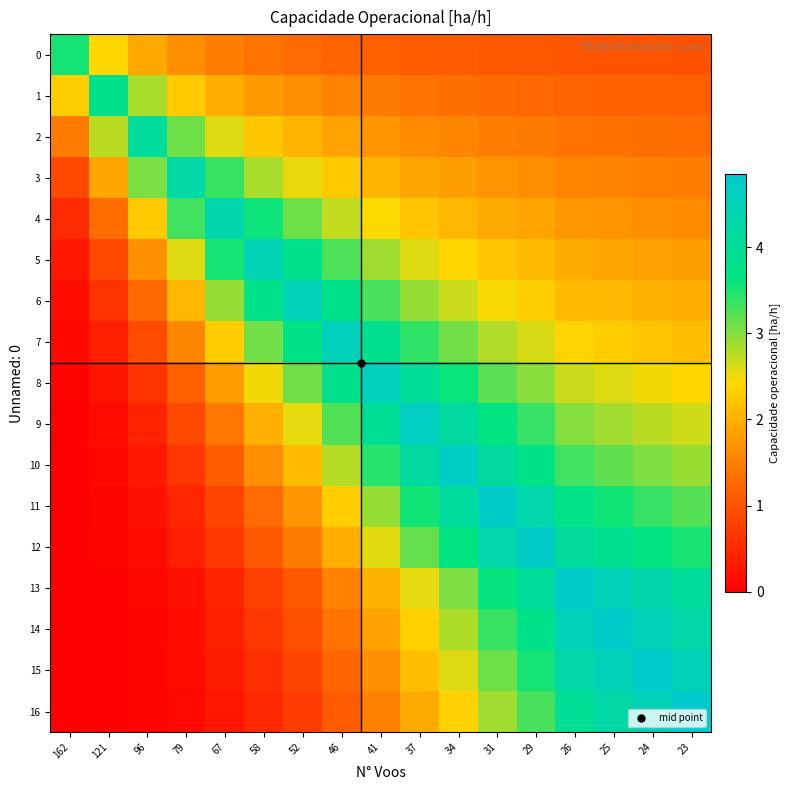

Reading left to right, what are all the values shown in this chart?

0: 162=3.5	121=2.4	96=1.9	79=1.6	67=1.5	58=1.3	52=1.3	46=1.2	41=1.2	37=1.1	34=1.1	31=1.1	29=1.0	26=1.0	25=1.0	24=1.0	23=1.0
1: 162=2.3	121=3.8	96=2.8	79=2.3	67=2.0	58=1.8	52=1.6	46=1.5	41=1.4	37=1.4	34=1.3	31=1.3	29=1.2	26=1.2	25=1.2	24=1.2	23=1.1
2: 162=1.4	121=2.8	96=4.1	79=3.1	67=2.6	58=2.2	52=2.0	46=1.9	41=1.7	37=1.6	34=1.5	31=1.5	29=1.4	26=1.4	25=1.3	24=1.3	23=1.3
3: 162=0.9	121=1.9	96=3.1	79=4.2	67=3.4	58=2.8	52=2.5	46=2.3	41=2.1	37=1.9	34=1.8	31=1.7	29=1.6	26=1.5	25=1.5	24=1.5	23=1.5
4: 162=0.5	121=1.3	96=2.3	79=3.3	67=4.4	58=3.6	52=3.1	46=2.7	41=2.4	37=2.2	34=2.1	31=1.9	29=1.9	26=1.7	25=1.7	24=1.7	23=1.6
5: 162=0.3	121=0.9	96=1.7	79=2.6	67=3.5	58=4.5	52=3.8	46=3.3	41=2.9	37=2.6	34=2.4	31=2.2	29=2.1	26=1.9	25=1.9	24=1.8	23=1.8
6: 162=0.2	121=0.6	96=1.3	79=2.1	67=2.9	58=3.8	52=4.5	46=3.8	41=3.3	37=2.9	34=2.7	31=2.5	29=2.3	26=2.1	25=2.1	24=2.0	23=2.0
7: 162=0.1	121=0.4	96=0.9	79=1.6	67=2.3	58=3.1	52=3.8	46=4.6	41=3.9	37=3.4	34=3.1	31=2.8	29=2.6	26=2.4	25=2.3	24=2.2	23=2.2
8: 162=0.1	121=0.2	96=0.6	79=1.2	67=1.8	58=2.5	52=3.1	46=3.9	41=4.6	37=4.0	34=3.6	31=3.2	29=3.0	26=2.7	25=2.6	24=2.5	23=2.4
9: 162=0.0	121=0.2	96=0.4	79=0.9	67=1.4	58=2.0	52=2.5	46=3.2	41=4.0	37=4.7	34=4.1	31=3.7	29=3.4	26=3.0	25=2.9	24=2.8	23=2.7
10: 162=0.0	121=0.1	96=0.3	79=0.6	67=1.1	58=1.6	52=2.1	46=2.8	41=3.5	37=4.1	34=4.7	31=4.1	29=3.8	26=3.3	25=3.2	24=3.0	23=2.9
11: 162=0.0	121=0.1	96=0.2	79=0.5	67=0.8	58=1.3	52=1.7	46=2.3	41=2.9	37=3.6	34=4.1	31=4.7	29=4.3	26=3.7	25=3.6	24=3.4	23=3.2
12: 162=0.0	121=0.0	96=0.1	79=0.4	67=0.7	58=1.1	52=1.5	46=2.0	41=2.6	37=3.2	34=3.7	31=4.3	29=4.8	26=4.1	25=3.9	24=3.7	23=3.5
13: 162=0.0	121=0.0	96=0.1	79=0.2	67=0.5	58=0.8	52=1.1	46=1.5	41=2.0	37=2.5	34=3.0	31=3.6	29=4.0	26=4.8	25=4.5	24=4.3	23=4.0
14: 162=0.0	121=0.0	96=0.1	79=0.2	67=0.4	58=0.7	52=1.0	46=1.4	41=1.8	37=2.3	34=2.8	31=3.4	29=3.8	26=4.5	25=4.8	24=4.5	23=4.3
15: 162=0.0	121=0.0	96=0.1	79=0.2	67=0.3	58=0.6	52=0.8	46=1.2	41=1.7	37=2.1	34=2.6	31=3.1	29=3.5	26=4.3	25=4.5	24=4.8	23=4.5
16: 162=0.0	121=0.0	96=0.0	79=0.1	67=0.3	58=0.5	52=0.7	46=1.1	41=1.5	37=1.9	34=2.4	31=2.9	29=3.3	26=4.0	25=4.3	24=4.5	23=4.8